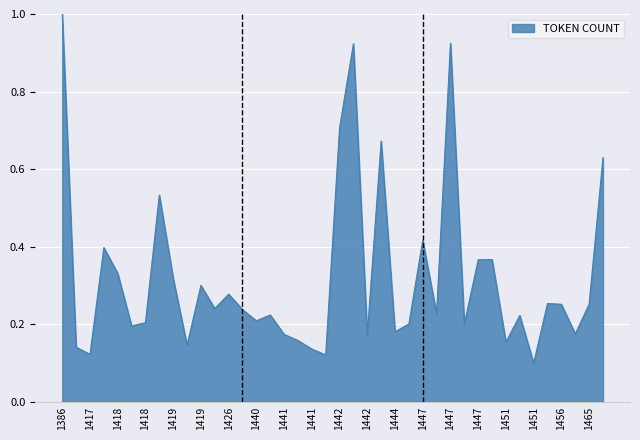

What is the maximum value shown in the chart?

1.0